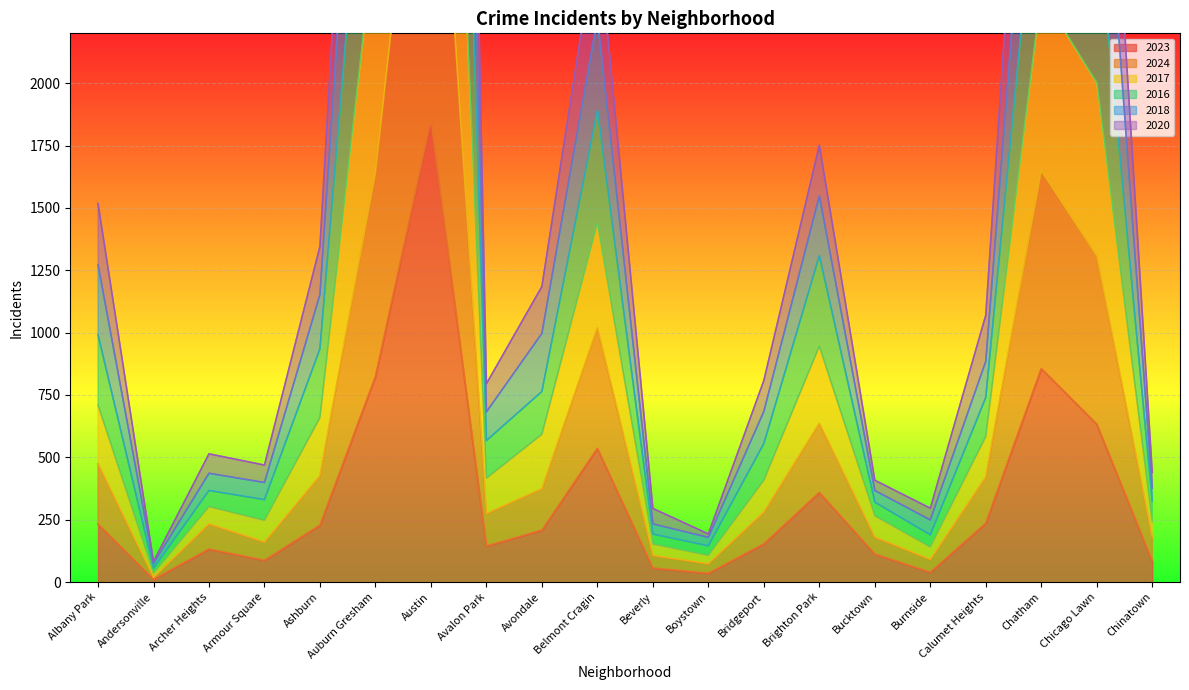

Rank the categories by 2020 value from highest to lowest.

Austin, Auburn Gresham, Chatham, Chicago Lawn, Belmont Cragin, Brighton Park, Albany Park, Ashburn, Avondale, Calumet Heights, Avalon Park, Bridgeport, Archer Heights, Bucktown, Armour Square, Chinatown, Beverly, Burnside, Boystown, Andersonville